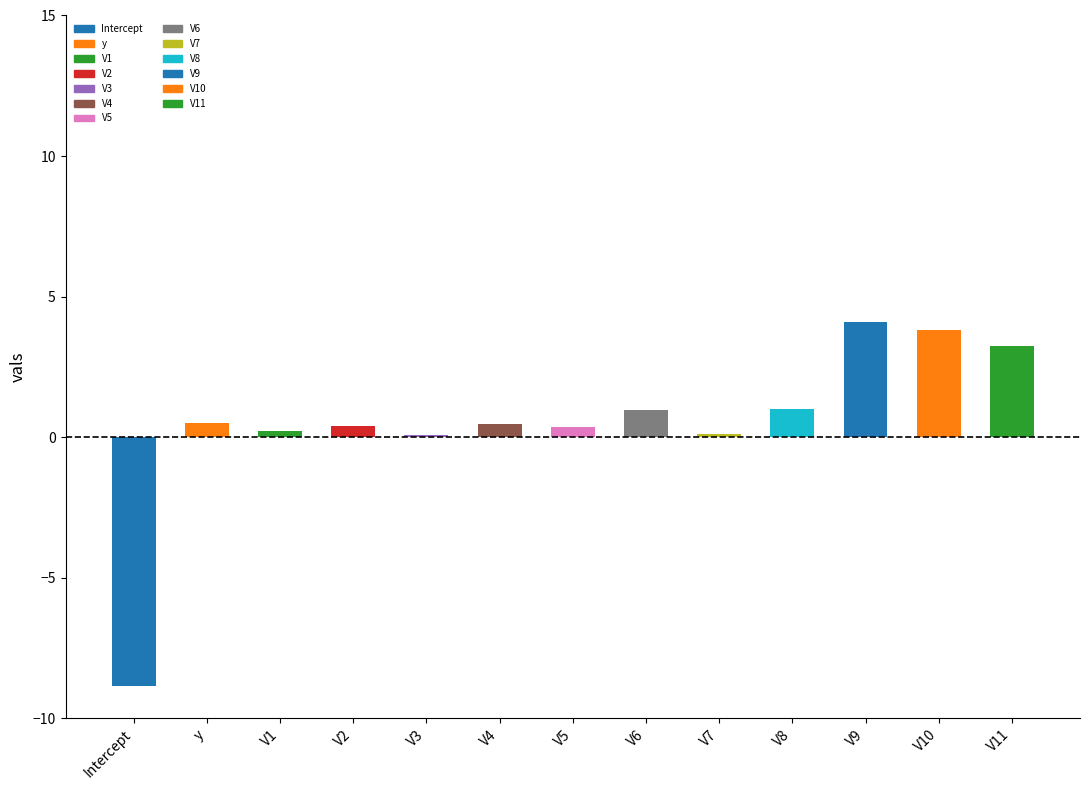

How many bars are there in total?

13